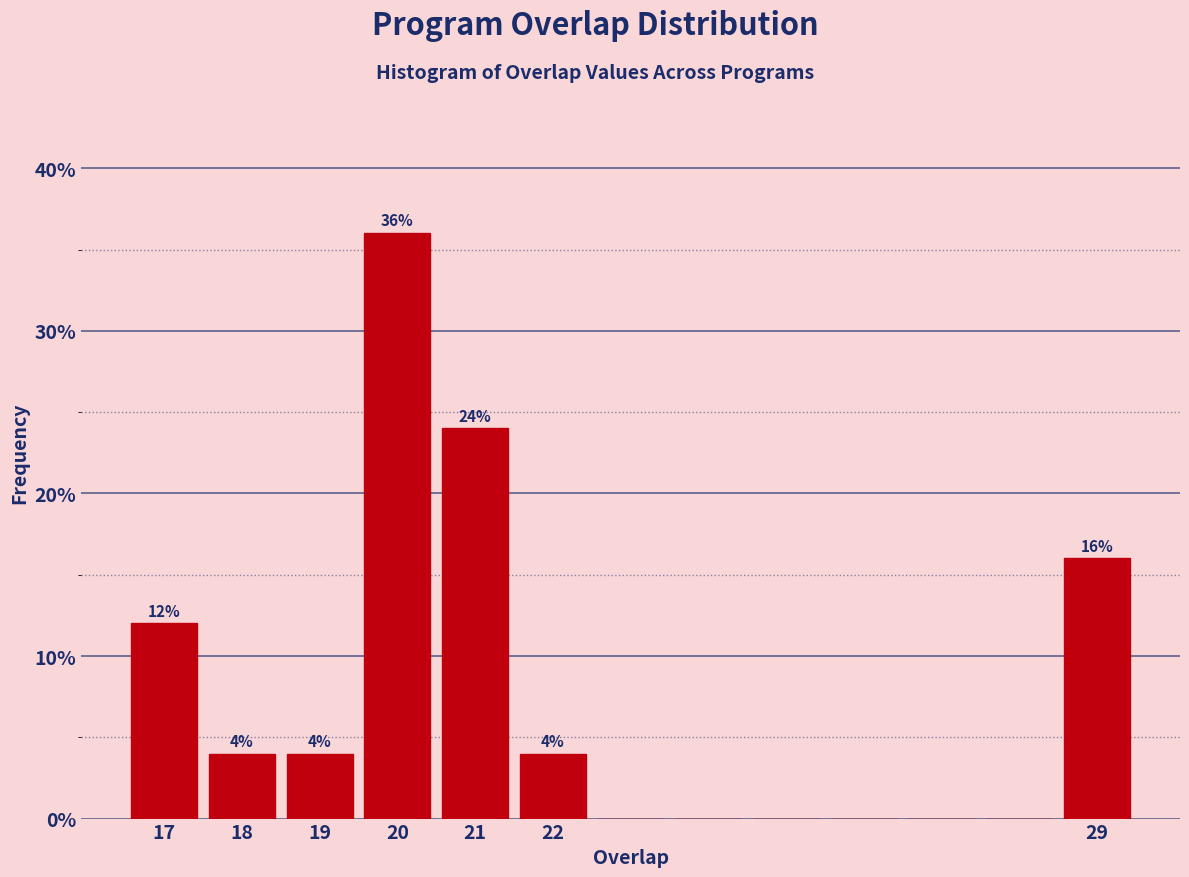

Over which range of the x-axis is the bar tallest?

19.5 to 20.5